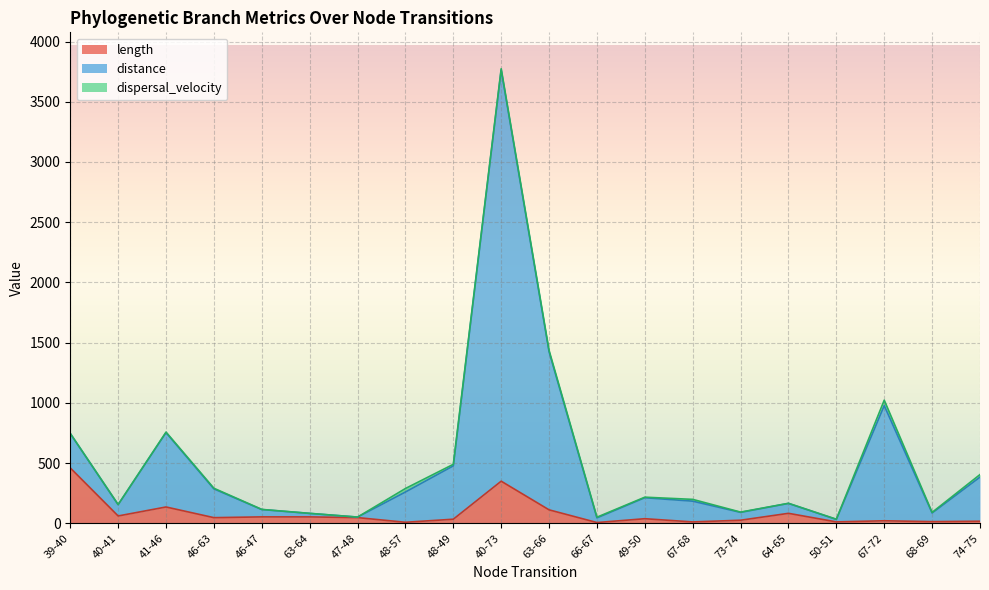

At which category is the sum across all series the highest?

40-73